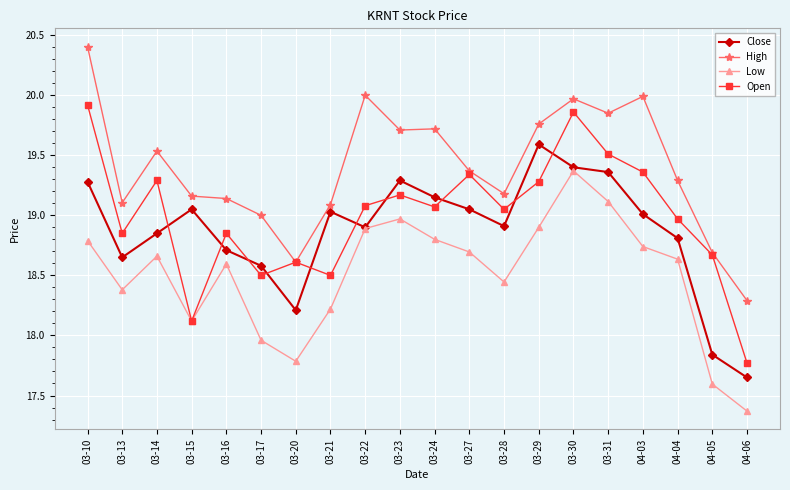

What are all the series names shown in the legend?

Close, High, Low, Open